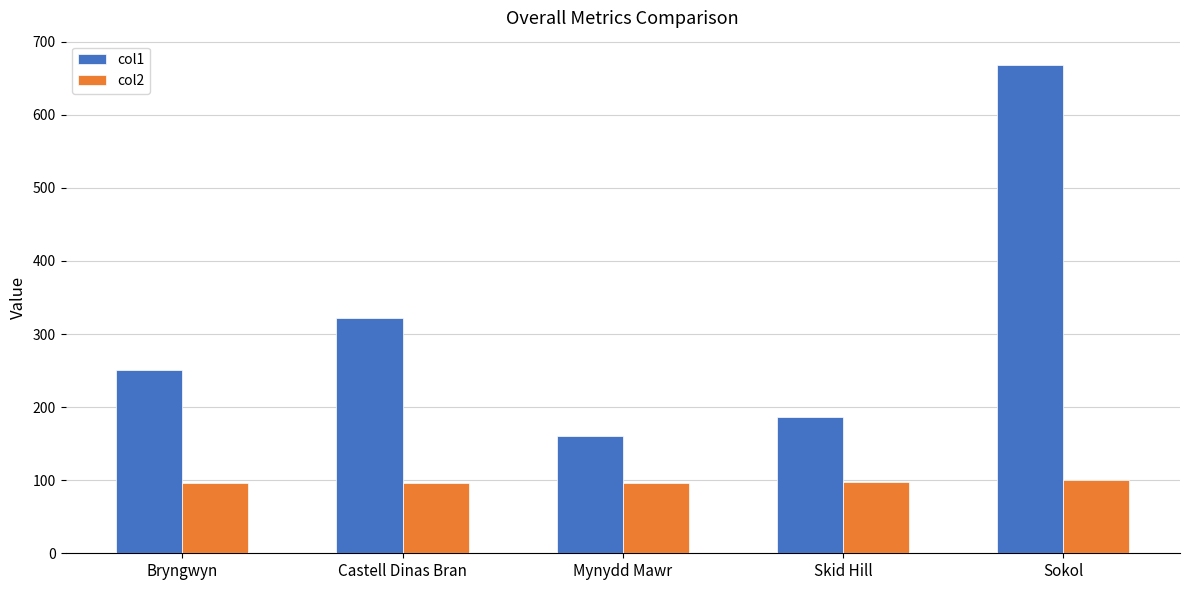

At Bryngwyn, list the series in order from largest to smallest.

col1, col2